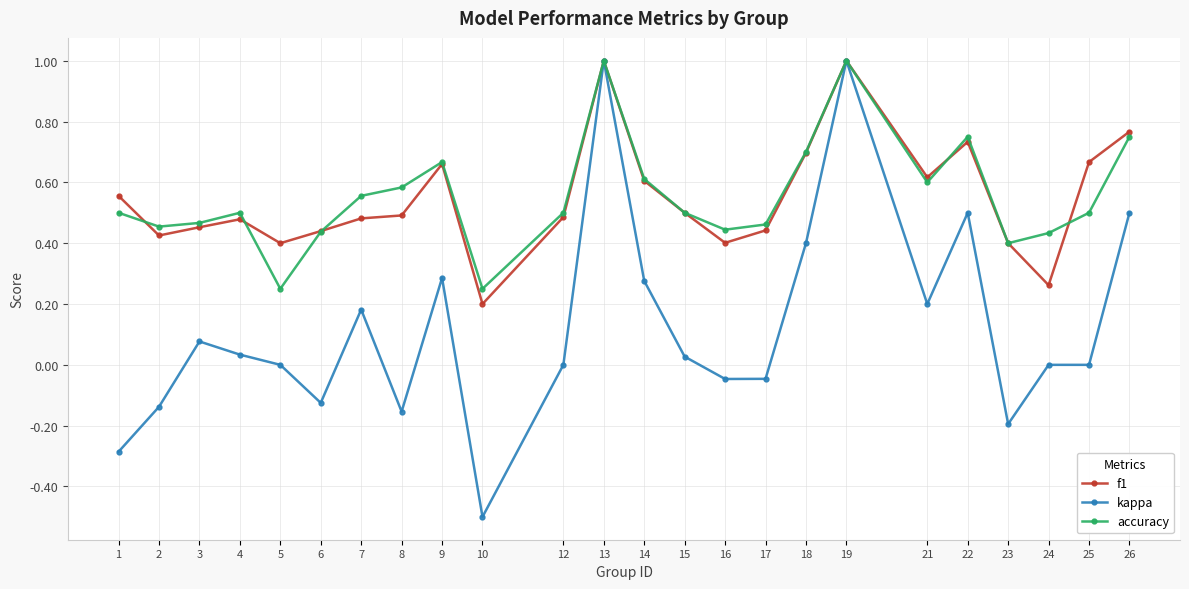

Is it true that accuracy equals 0.4 at 6?

True